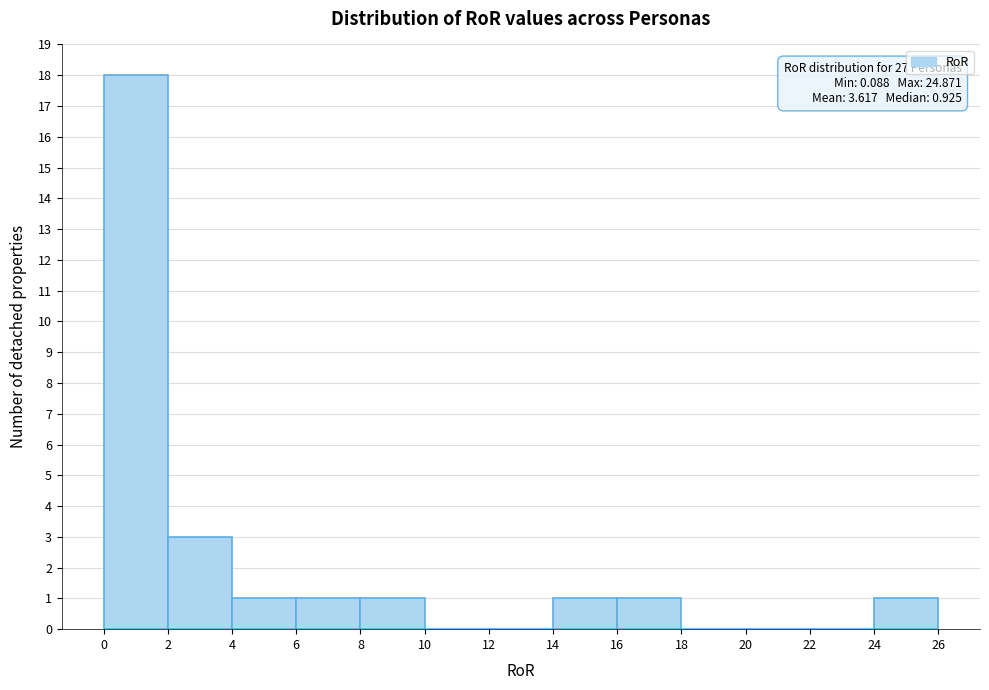

Which range on the x-axis has the tallest bar?

0 to 2